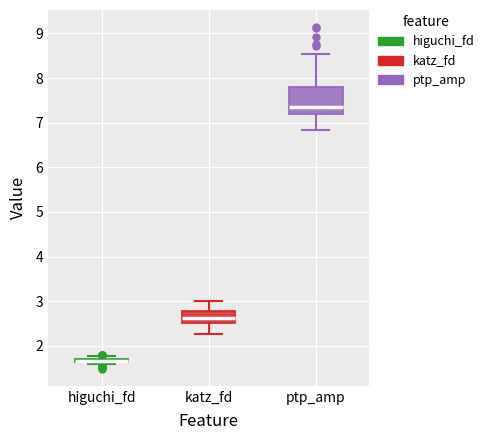

Where is the lower edge of the box for higuchi_fd on the y-axis? The values are not printed on the chart, so give them approximately, as read against the axis.

1.6